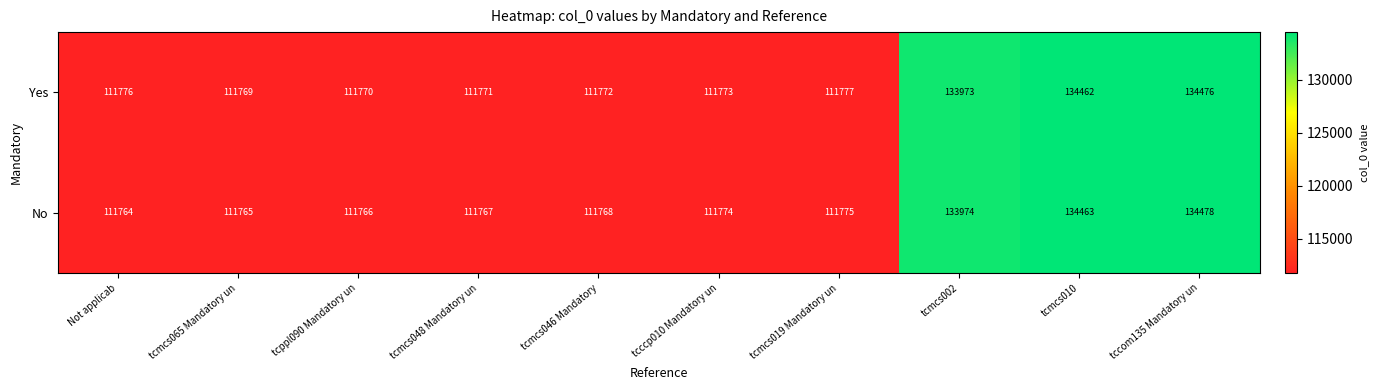

Which series changed the most between Not applicab and tcmcs010?

No